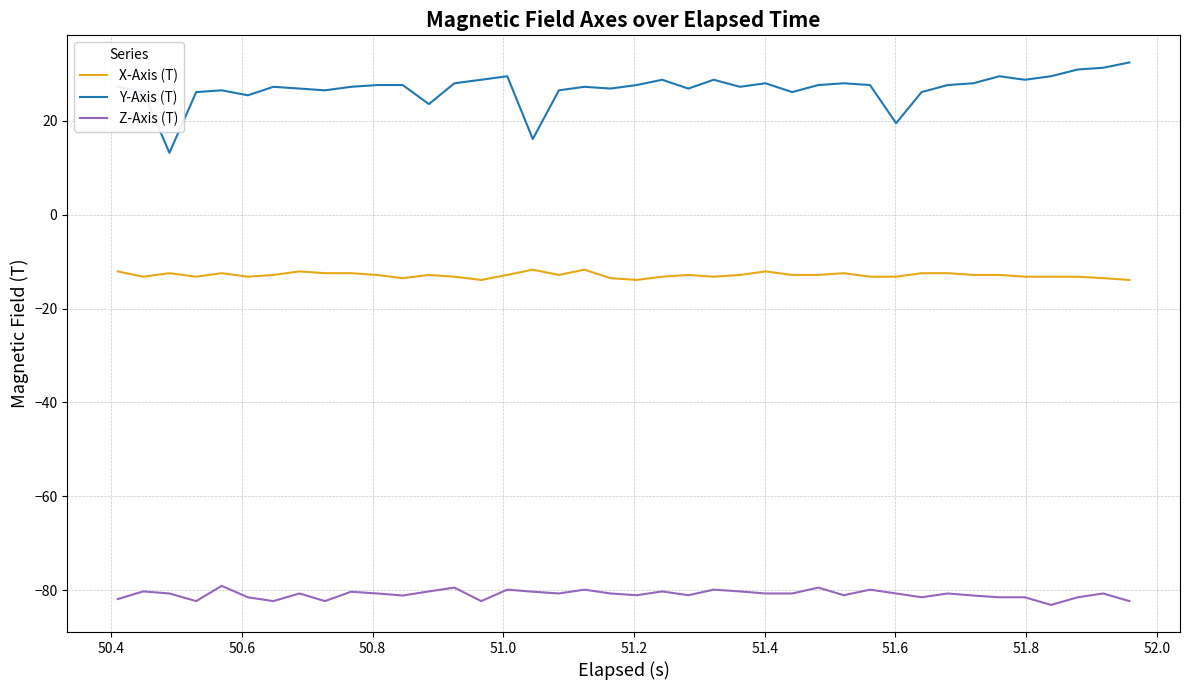

Which series has the widest spread of values?

Y-Axis (T)